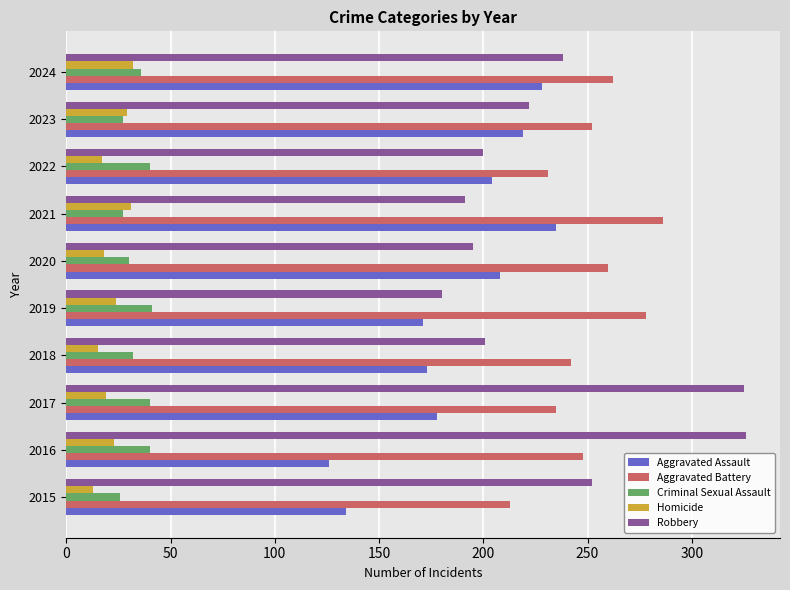

What is the minimum value shown in the chart?

13